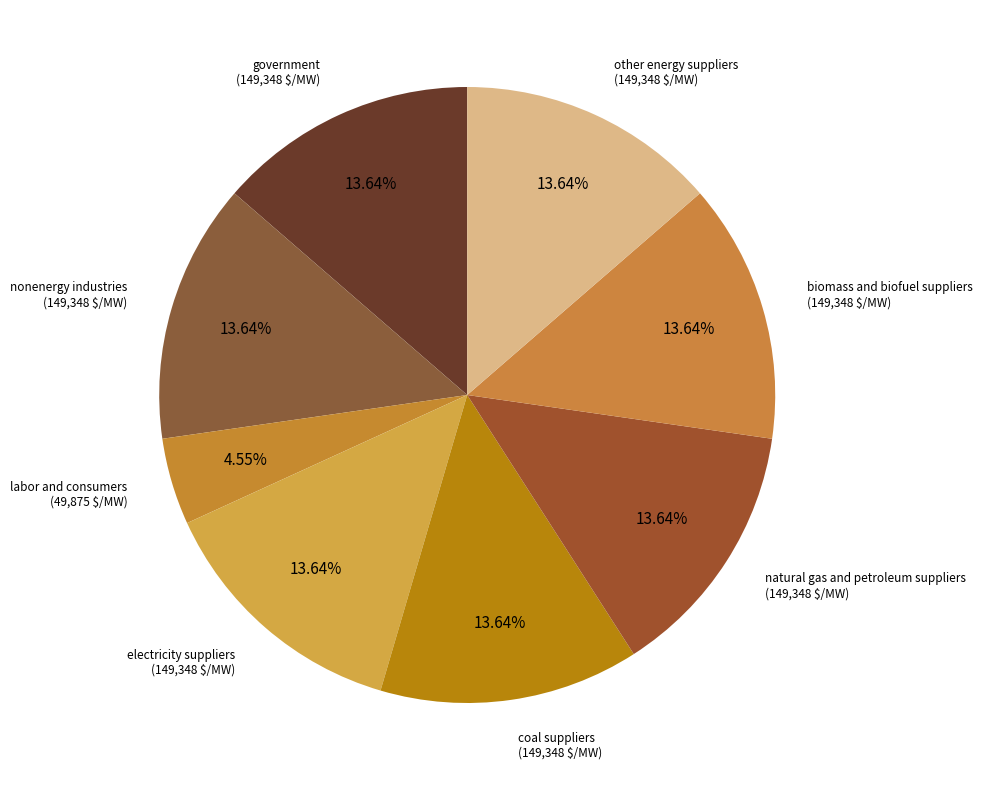

Count the number of slices in the pie.

8